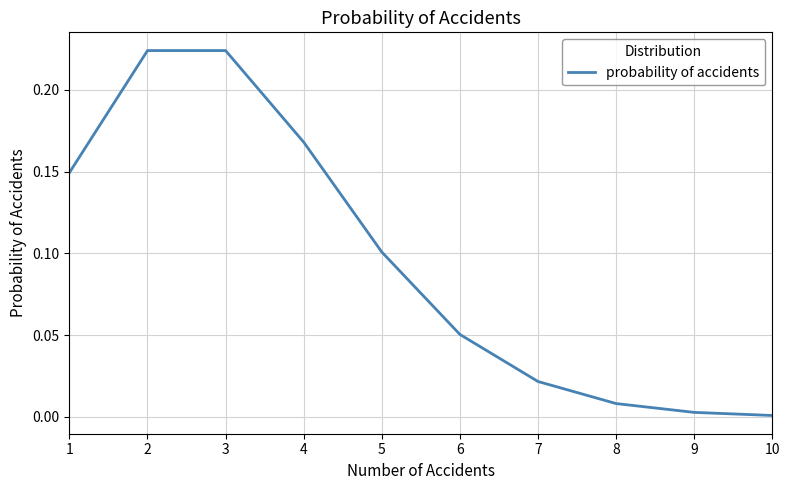

How many lines are shown in the chart?

1